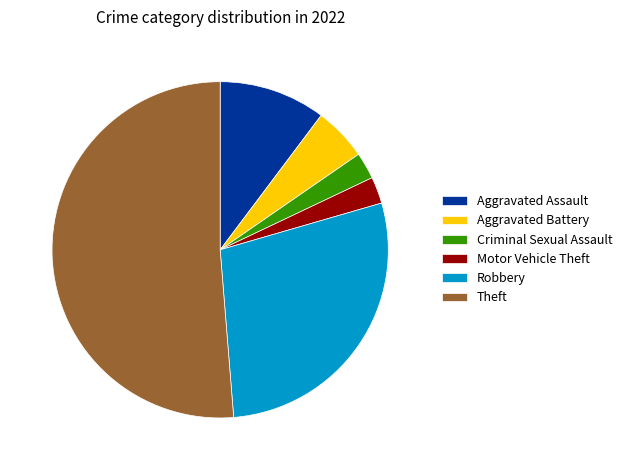

Approximately how many times larger is the value at Criminal Sexual Assault compared to Aggravated Battery?

0.5